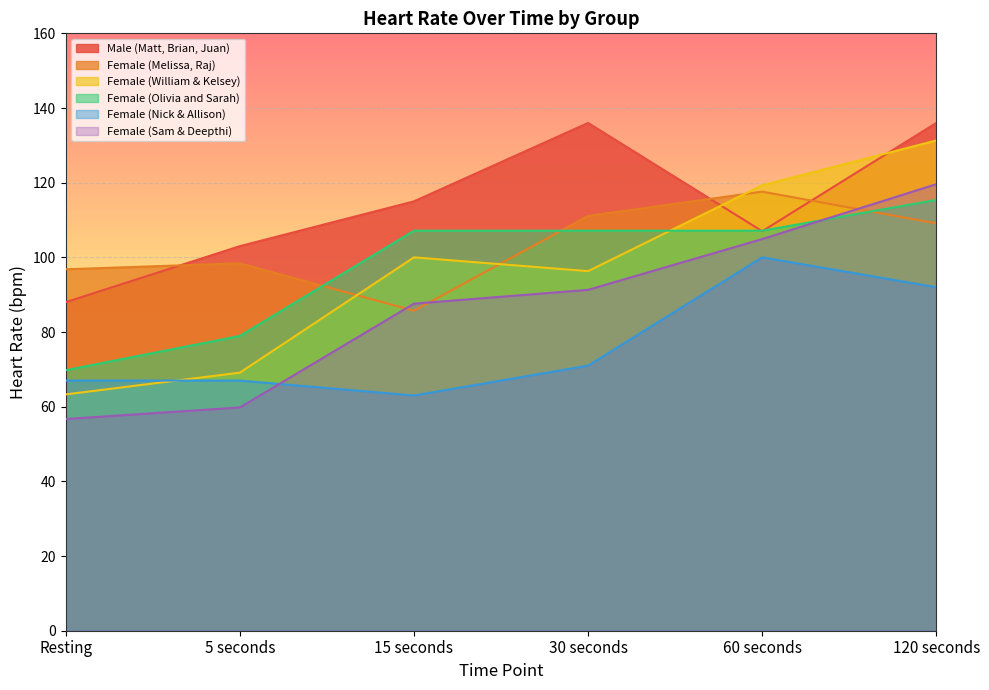

What is the difference between the second highest and minimum values in the Male (Matt, Brian, Juan) series?

48.0